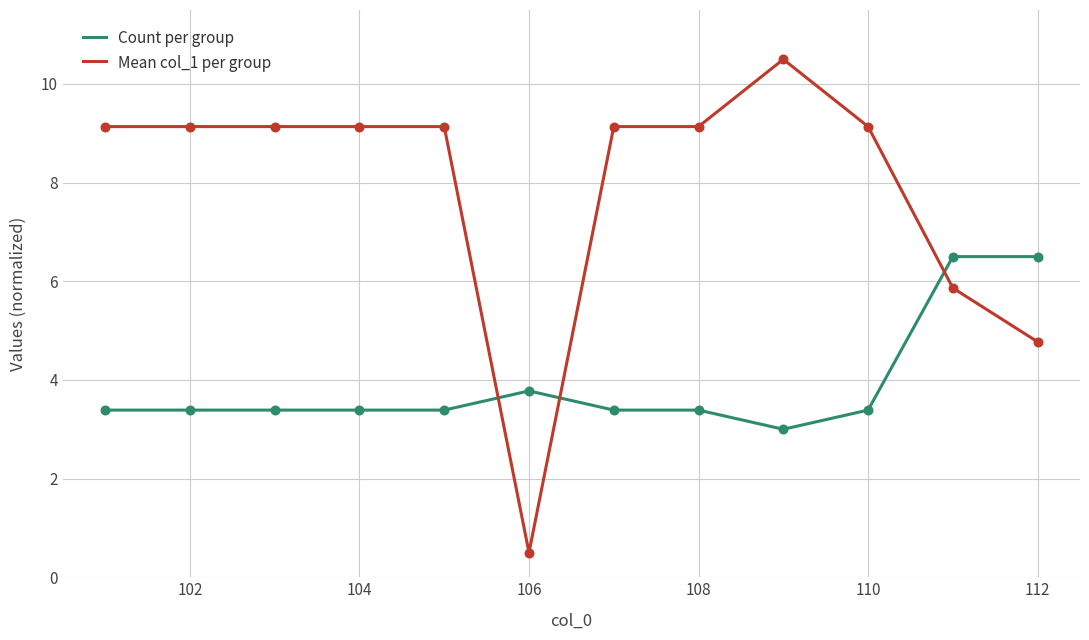

Which series has the largest range (max minus min)?

Mean col_1 per group